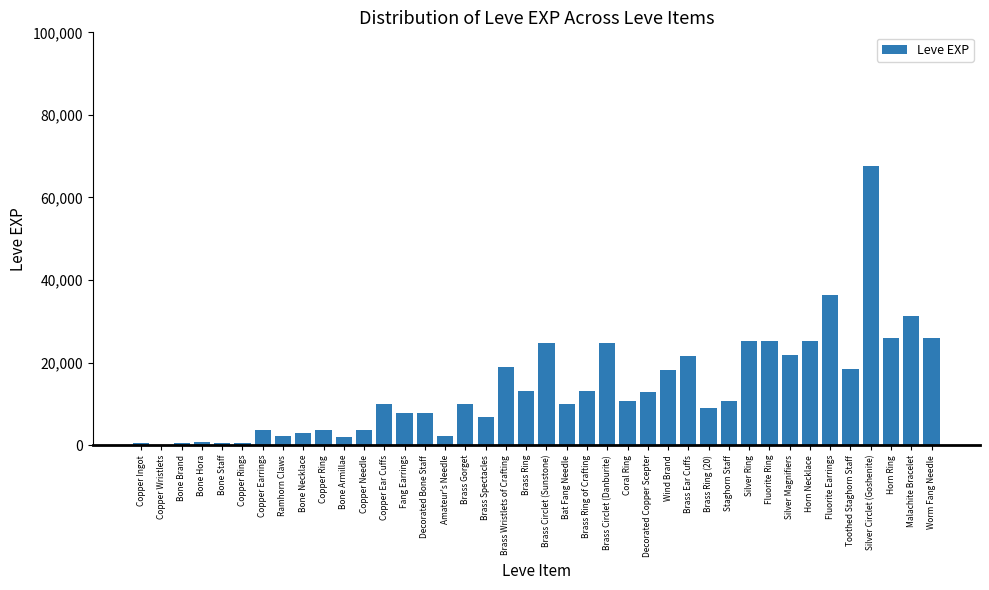

What is the difference between the values at Brass Wristlets of Crafting and Copper Ear Cuffs?

8920